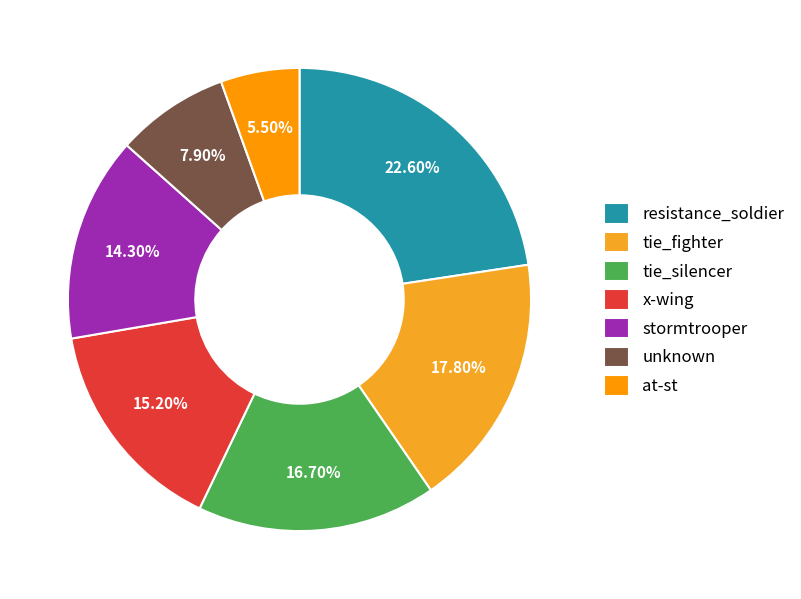

To the nearest percent, what is the difference between the x-wing and resistance_soldier slice percentages?

7%